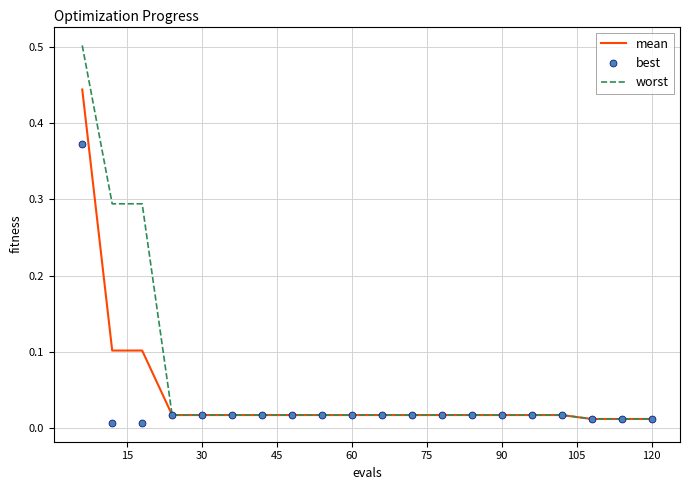

Which series has the largest total across all categories?

worst